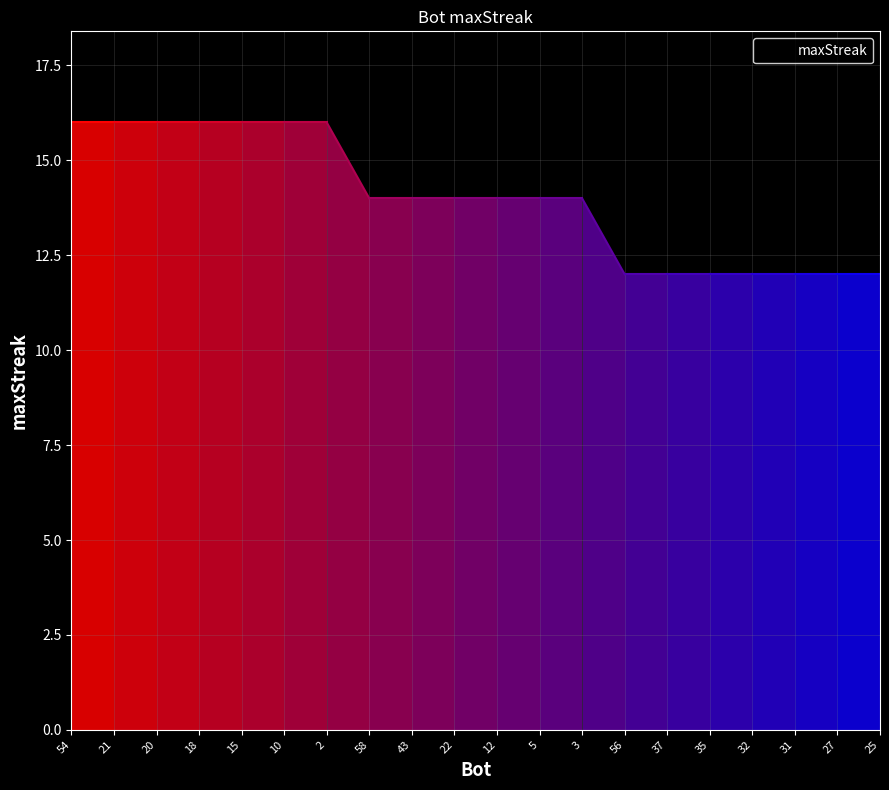

What is the ratio of the value at 20 to the value at 25?

1.3